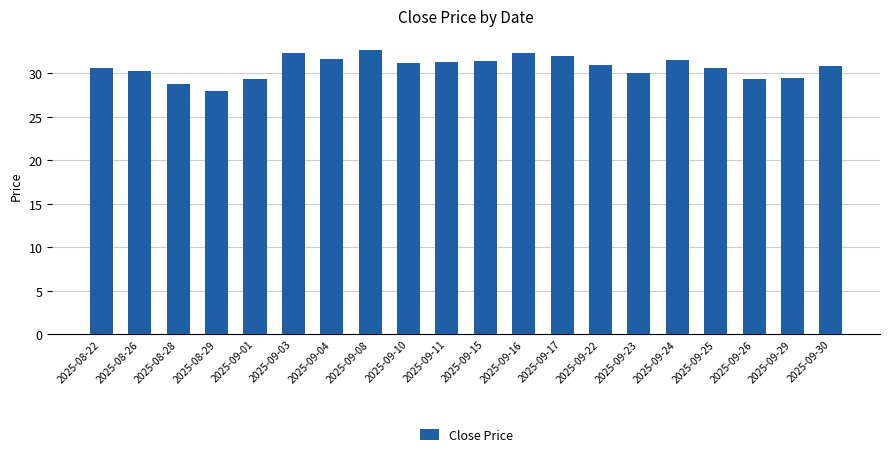

Is it true that the value at 2025-09-11 is 17.2?

False